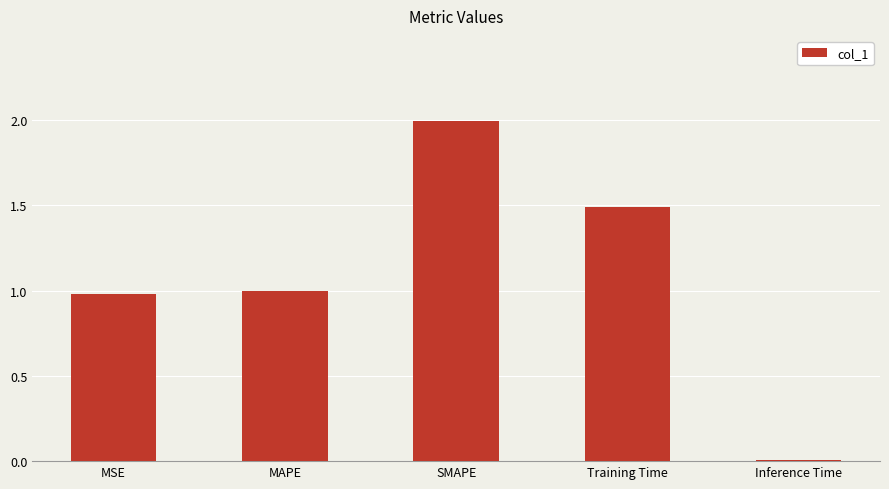

What is the sum of all values?

5.5